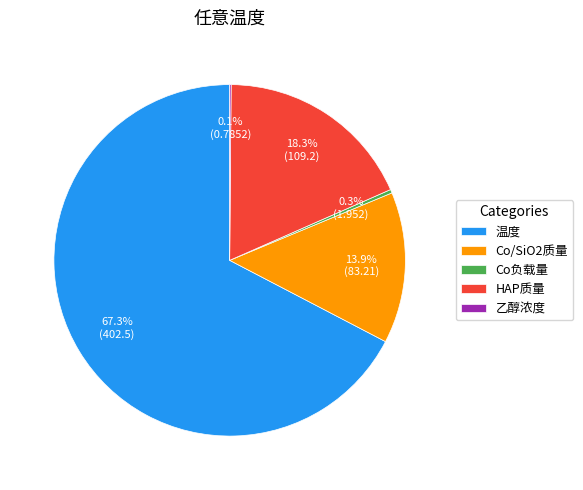

Is there any slice that represents more than half of the pie?

Yes